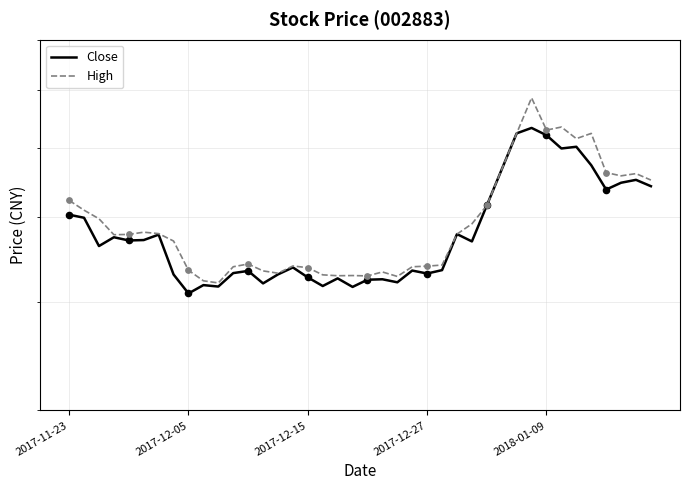

Which series contains the highest Y value?

High